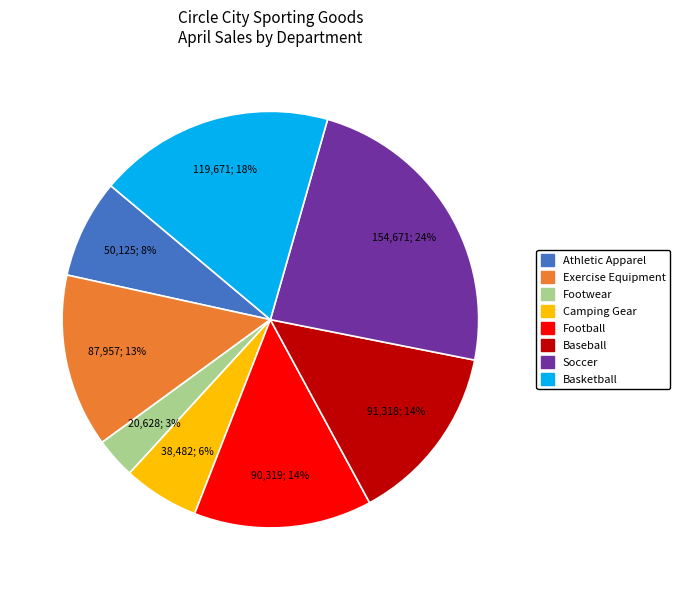

Is it true that Baseball is 24% of the pie?

False